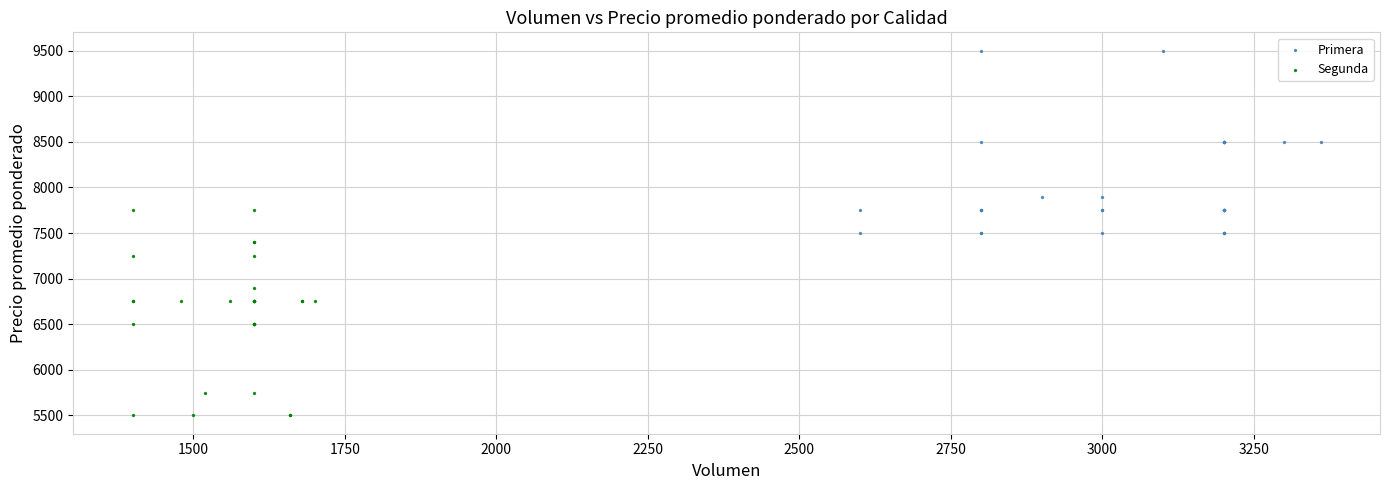

Which series has the largest Y range (max minus min)?

Segunda